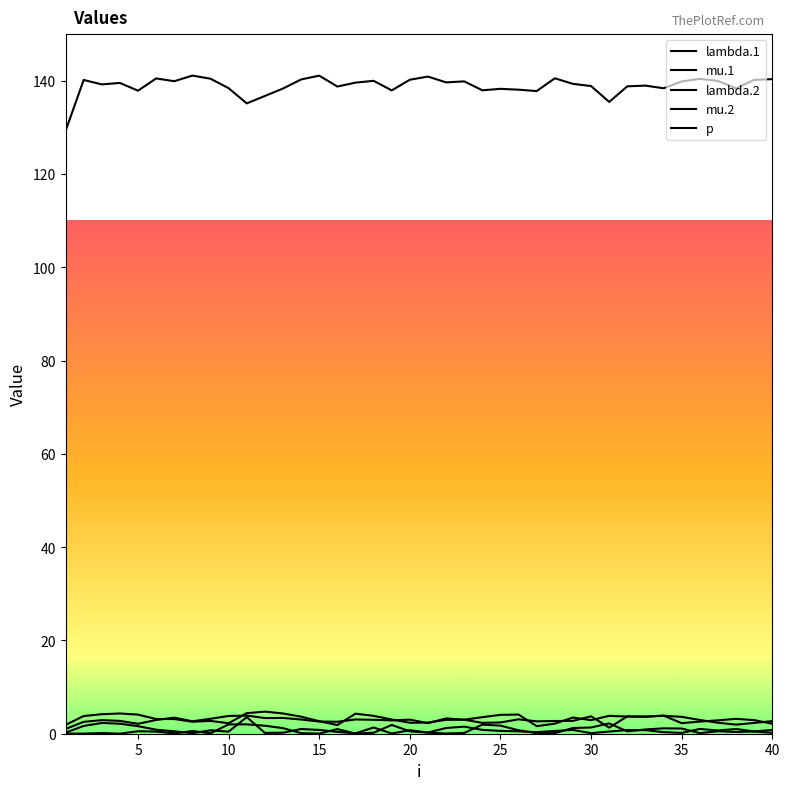

Which category has the highest value in the lambda.1 series?

25